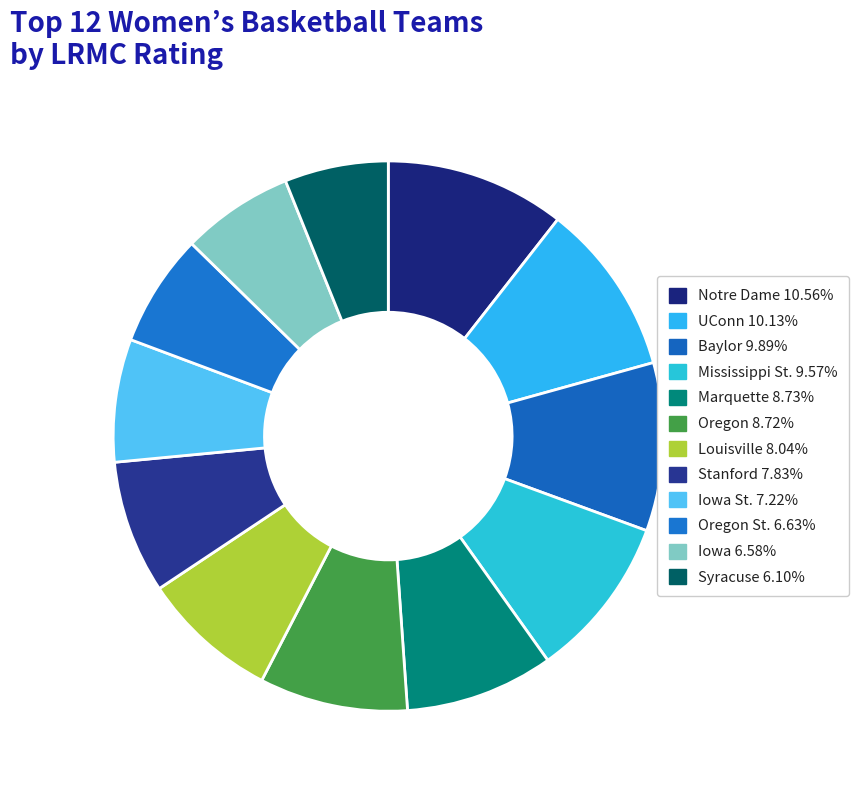

Count the number of slices in the pie.

12